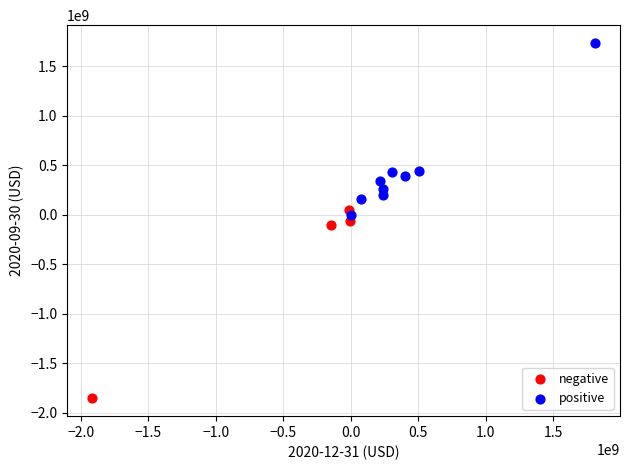

Which series has the widest spread of Y values?

negative